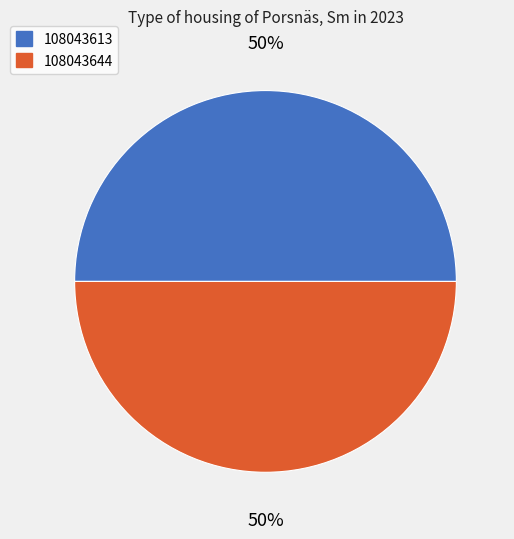

How many slices are in this pie chart?

2